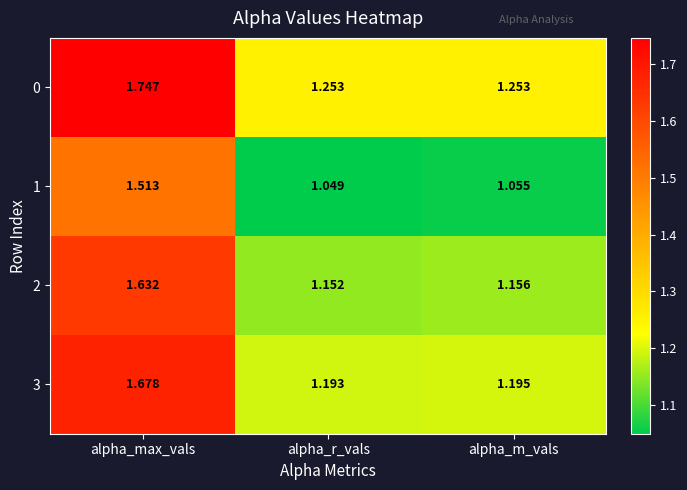

Where is 2 nearest to the value 1?

alpha_r_vals